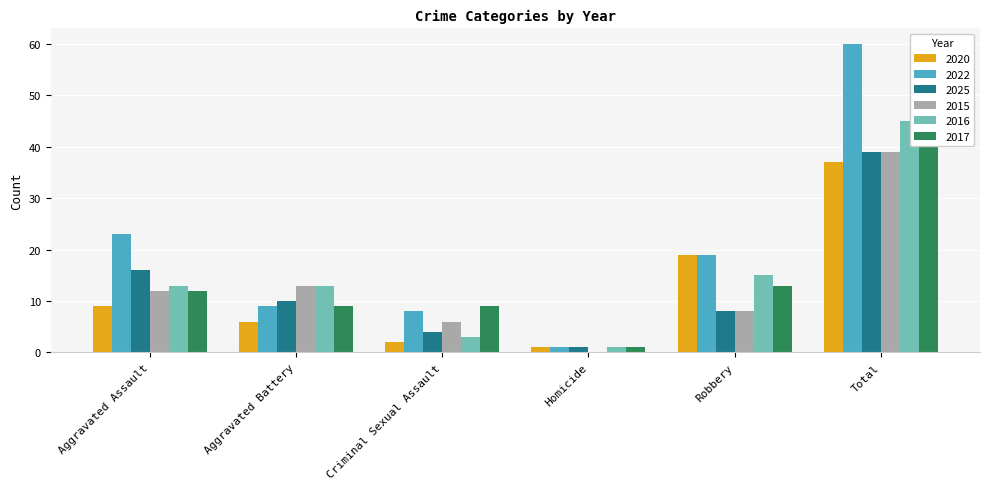

What position from the left is Robbery?

5